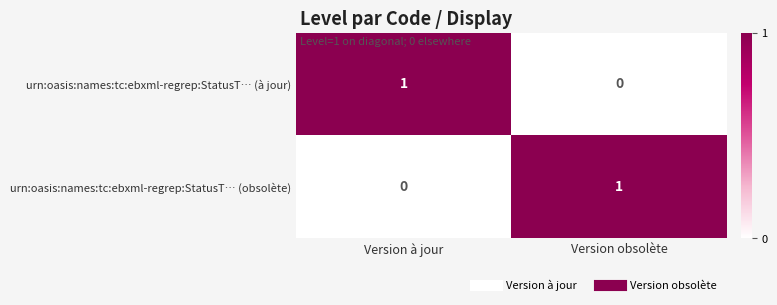

Reading left to right, extract all data points from this chart.

urn:oasis:names:tc:ebxml-regrep:StatusT… (à jour): Version à jour=1	Version obsolète=0
urn:oasis:names:tc:ebxml-regrep:StatusT… (obsolète): Version à jour=0	Version obsolète=1